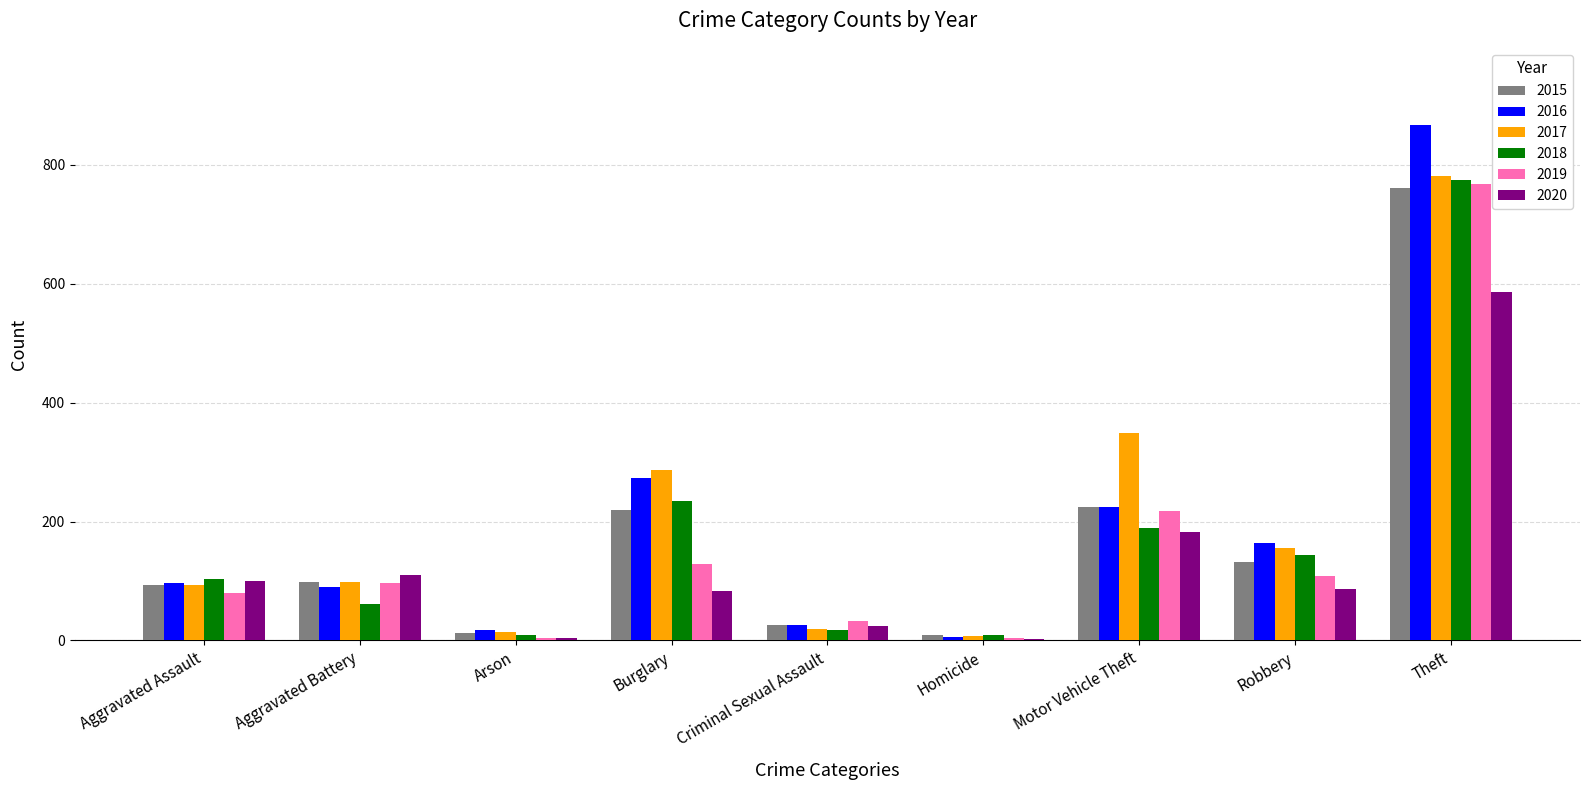

What is the maximum value shown in the chart?

867